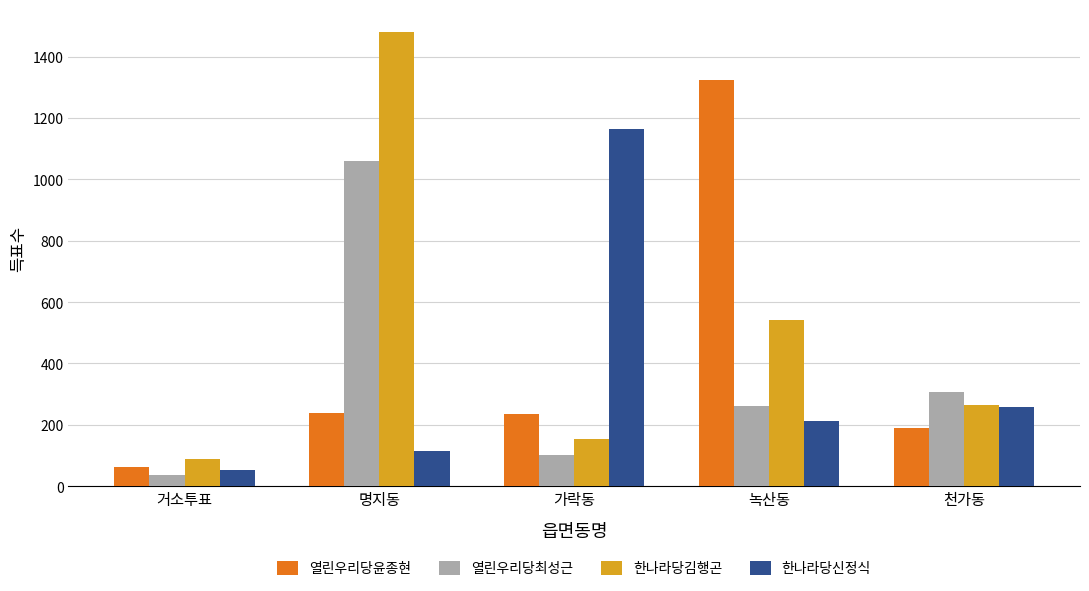

At which label does 열린우리당윤종현 reach its minimum?

거소투표